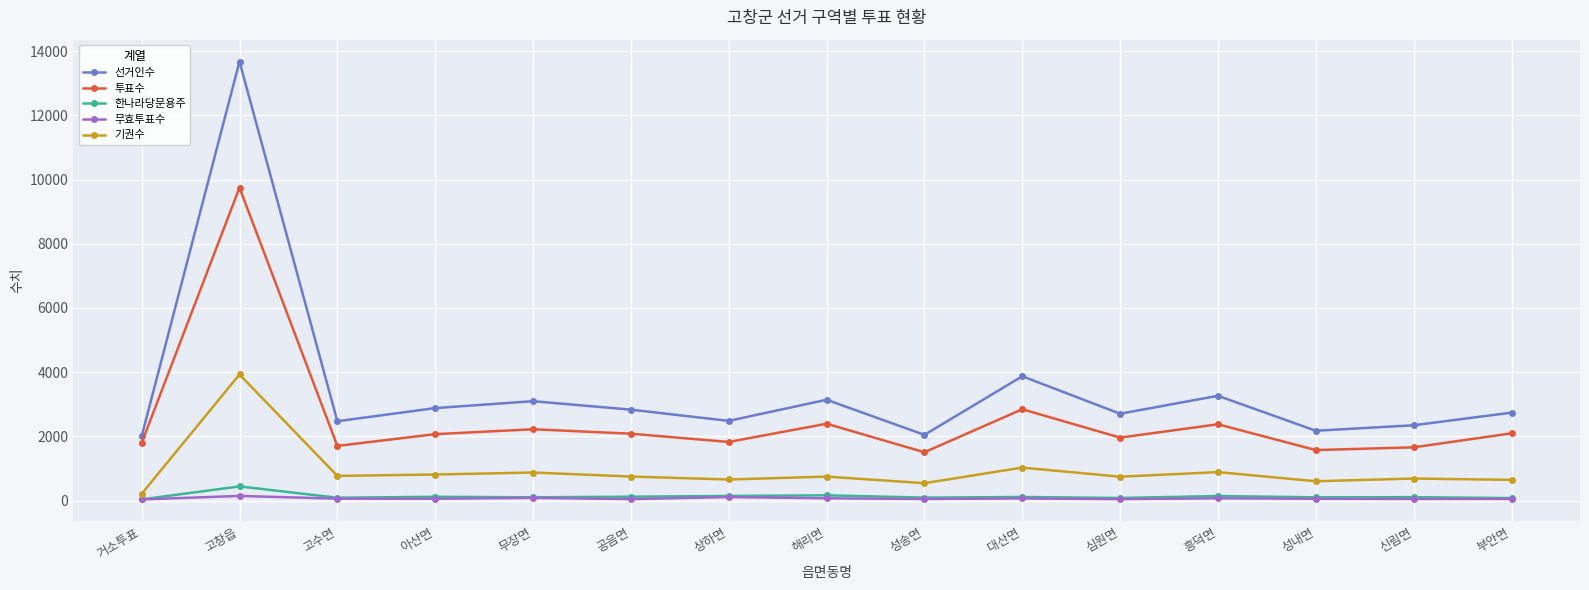

Rank the series by their maximum value, from highest to lowest.

선거인수, 투표수, 기권수, 한나라당문용주, 무효투표수